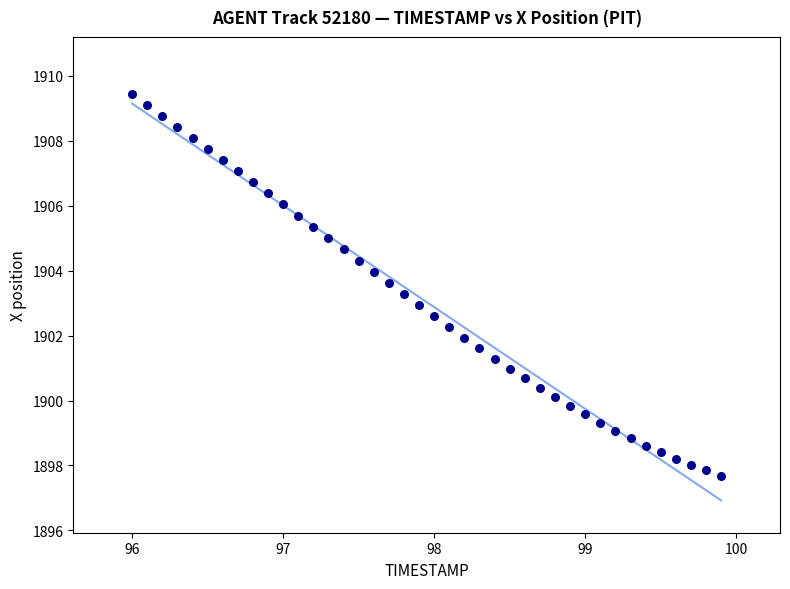

What is the range of X values (max minus min)?

3.9